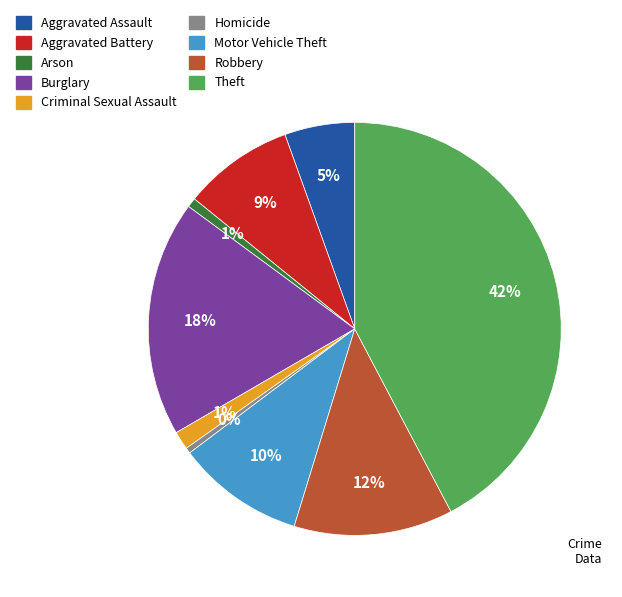

Combined, do Aggravated Assault and Arson account for over 50%?

No